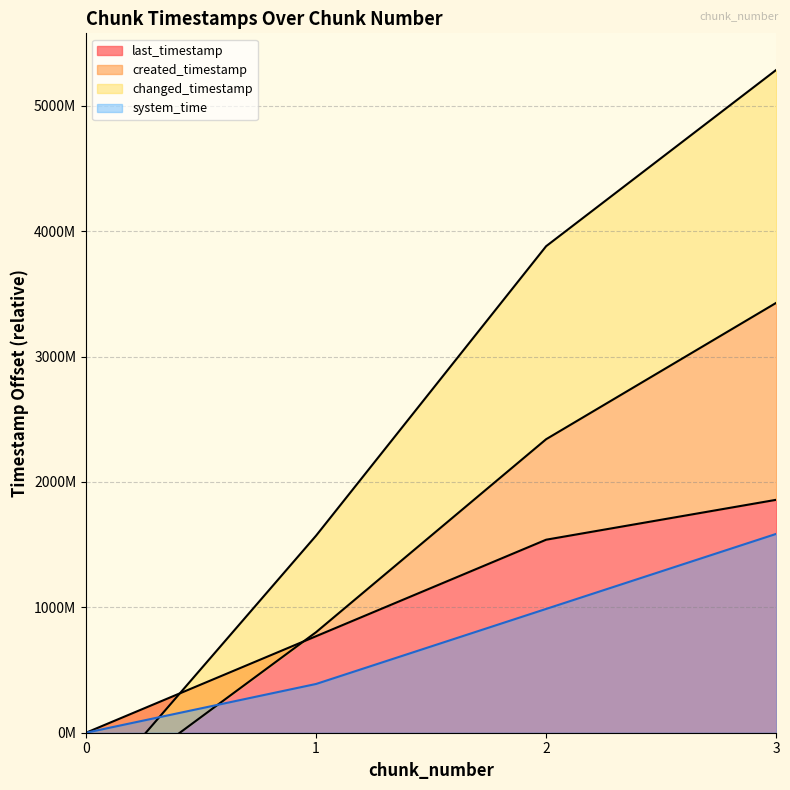

True or false: last_timestamp and created_timestamp intersect in this chart.

False